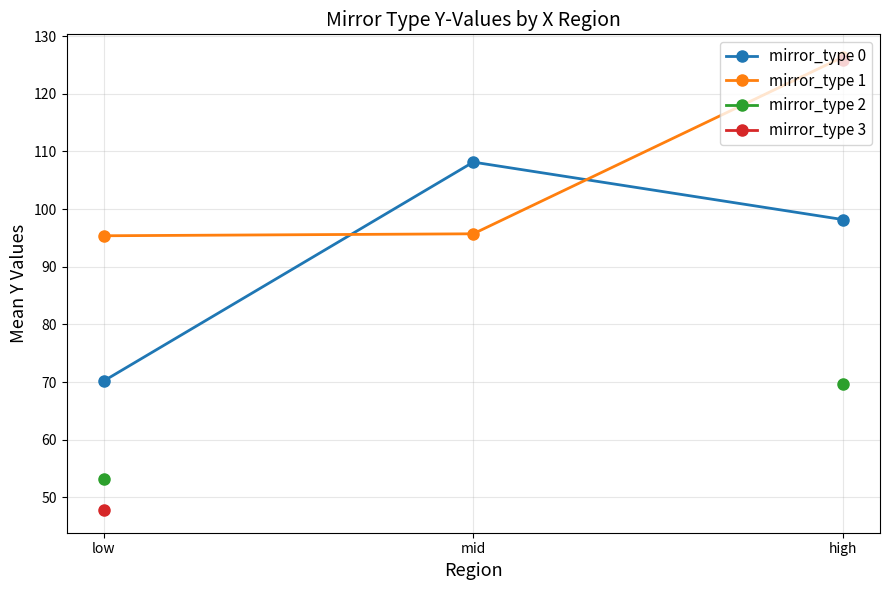

The value of mirror_type 0 at high is 98.2. True or false?

True